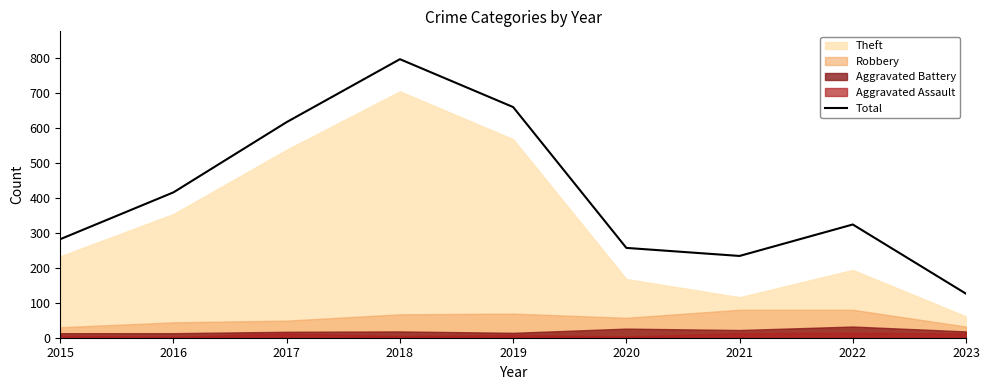

What is the ratio of the value at 2022 to the value at 2020?

1.3